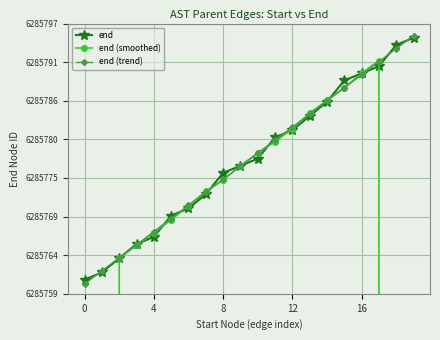

Which series has the largest range (max minus min)?

end (smoothed)